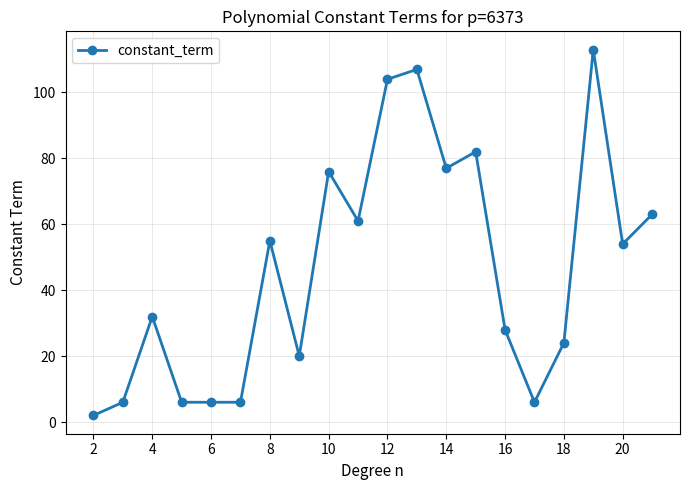

What is the difference between the second highest and second lowest values?

101